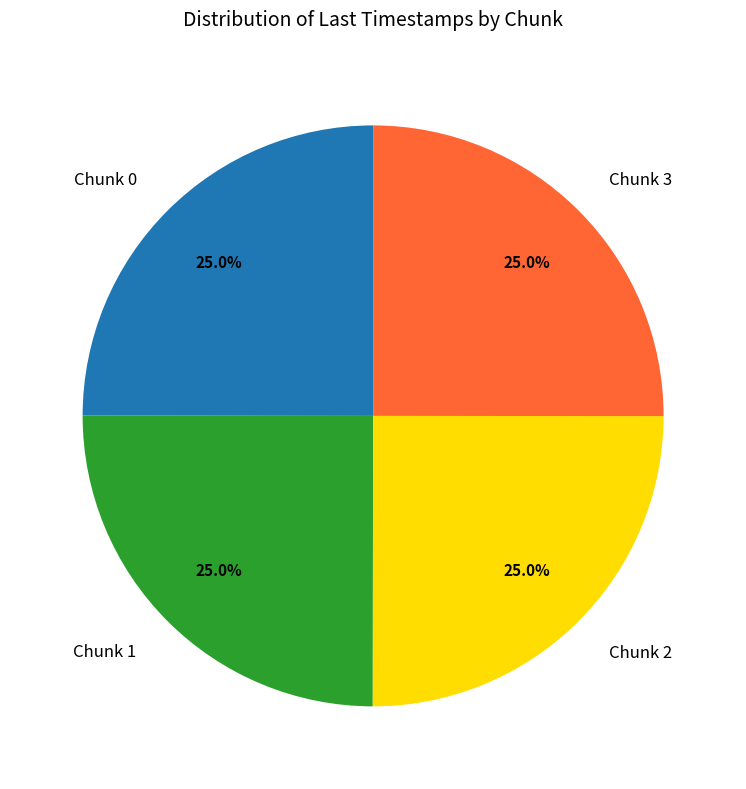

Does Chunk 0 account for over 50% of the chart?

No